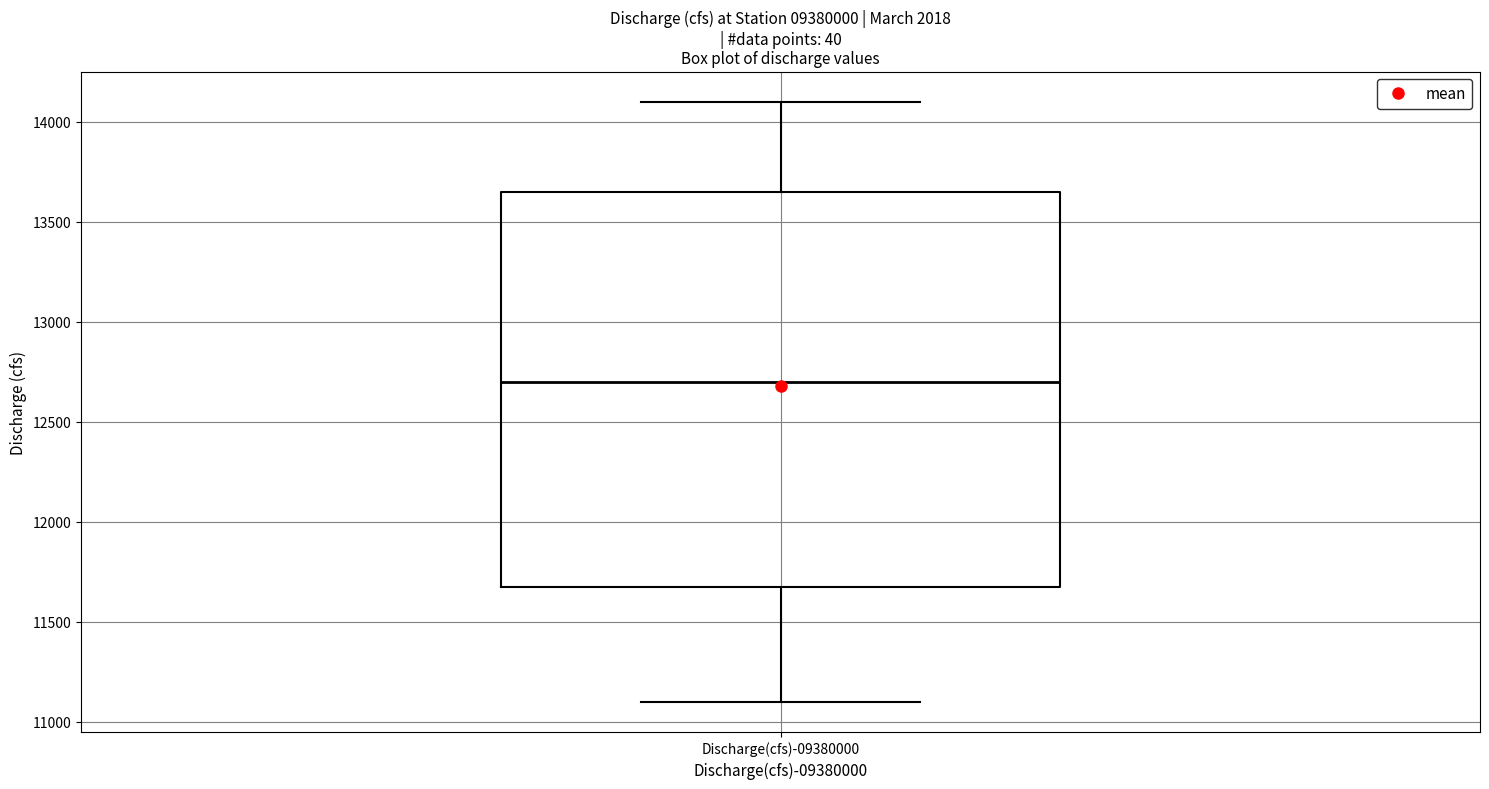

Transcribe this box plot: give where the median line is, the range the box spans, and where the two whiskers end, as read against the y-axis. The values are not printed on the chart, so give them approximately, as read against the axis.

median 12700, box 11700 to 13650, whiskers 11100 to 14100